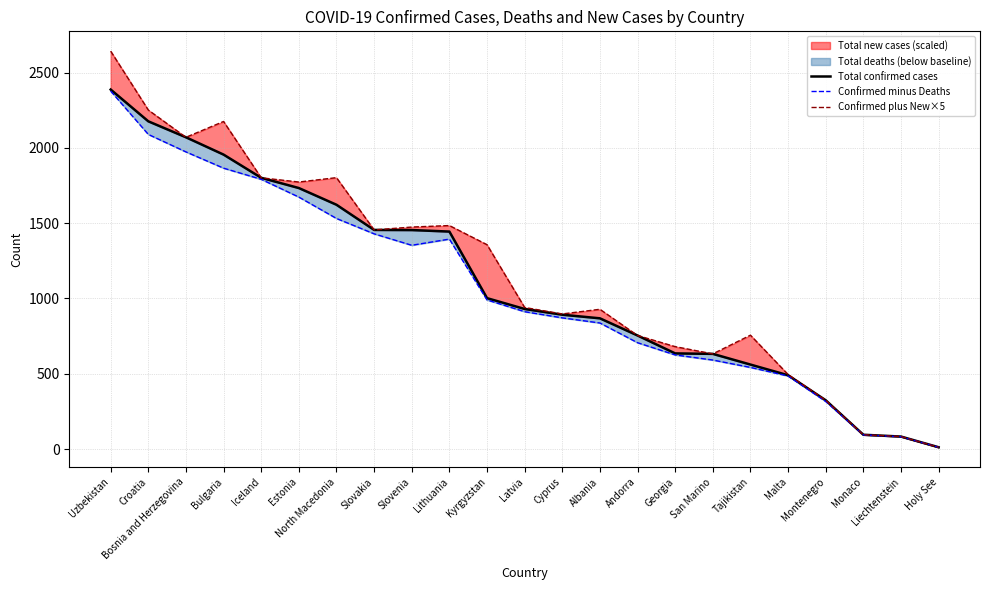

Rank the series at Bosnia and Herzegovina from highest to lowest value.

Total confirmed cases, Confirmed plus New×5, Confirmed minus Deaths